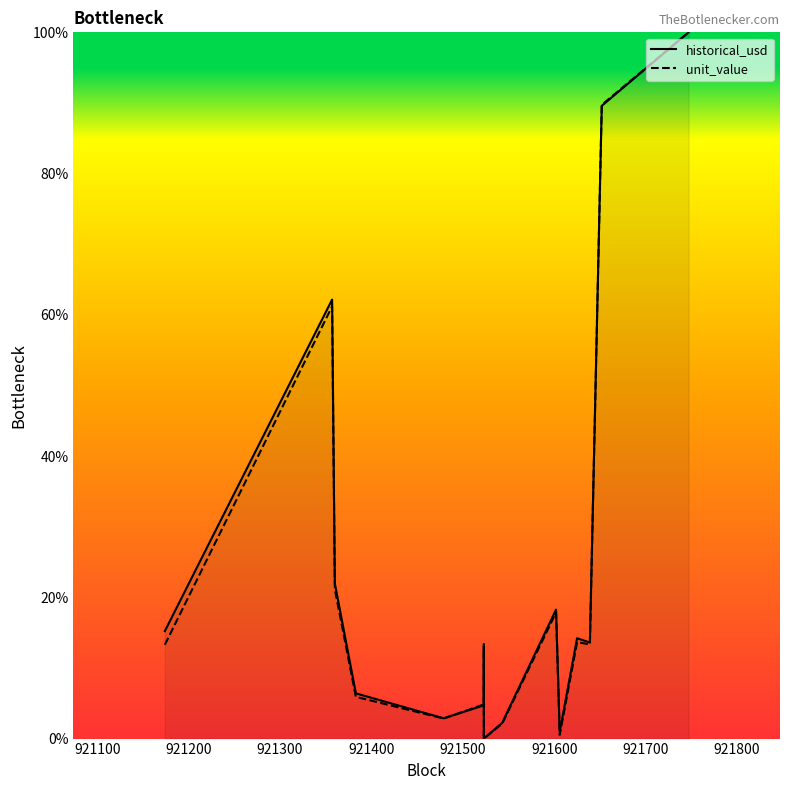

How many interior local valleys does the unit_value series have?

4